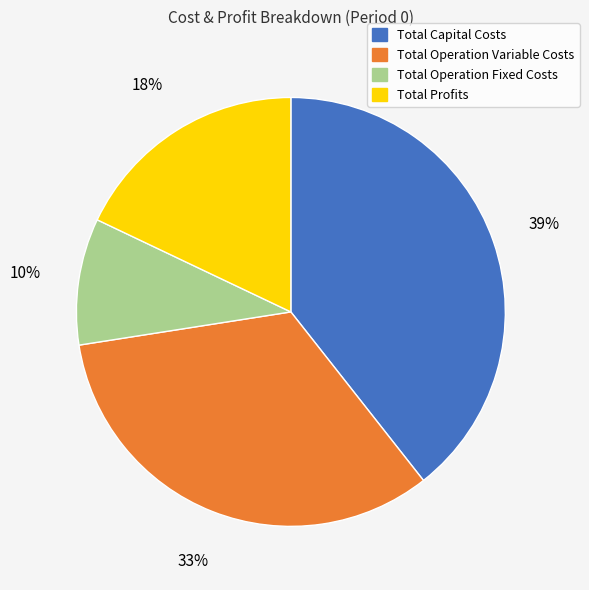

How many segments does this pie chart have?

4